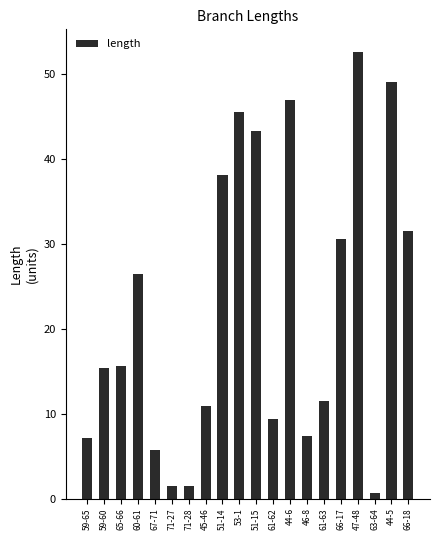

Which category has the highest value across all series?

47-48